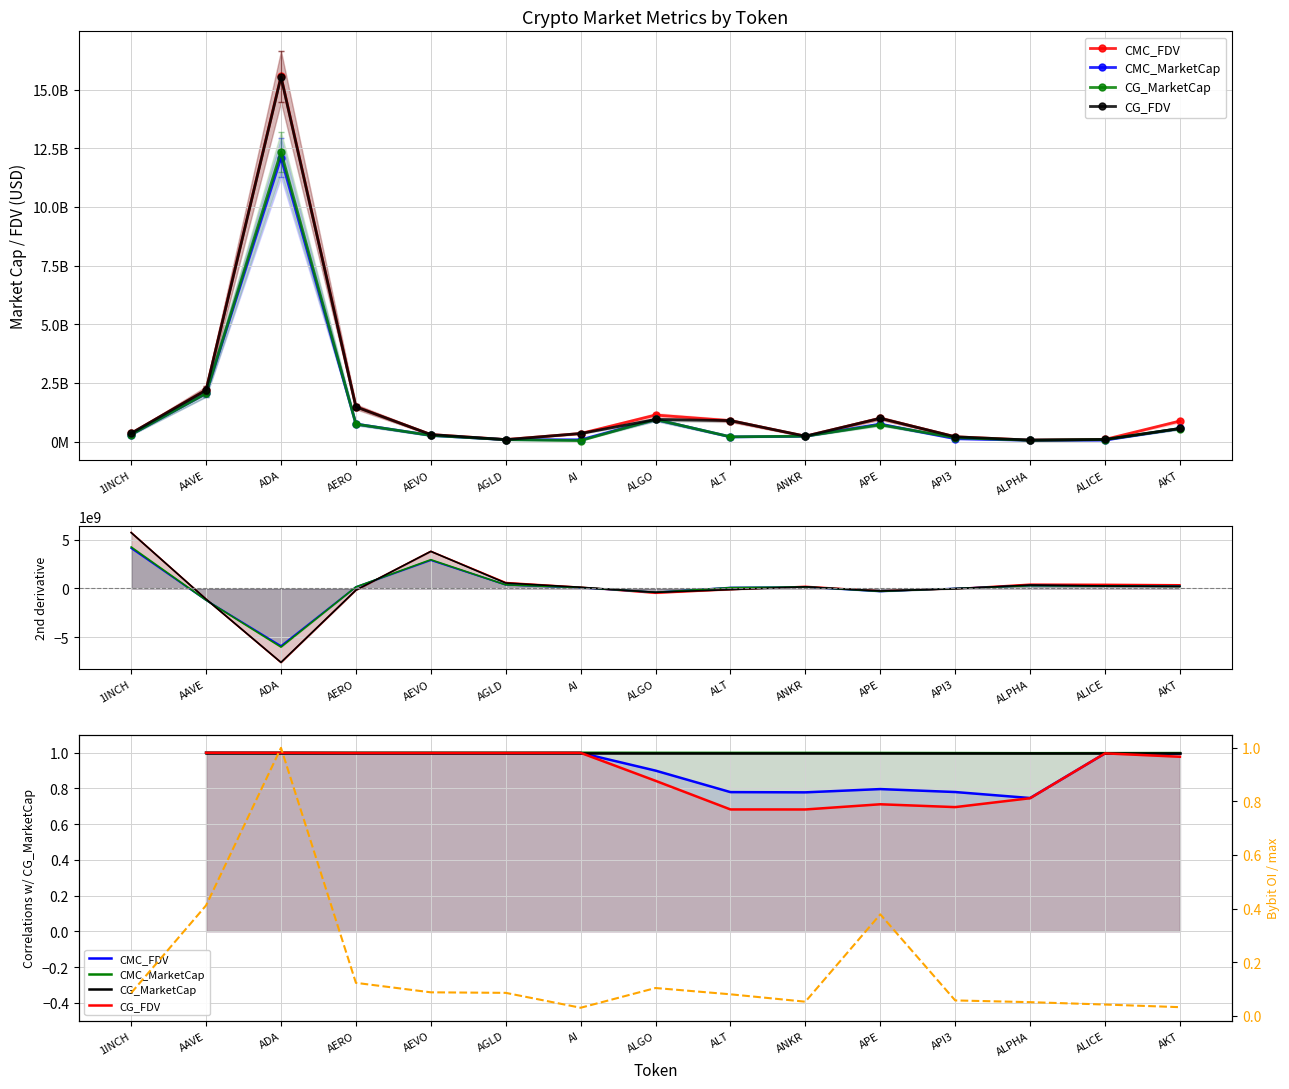

True or false: CMC_FDV has more than 2 points higher than both neighbors.

True